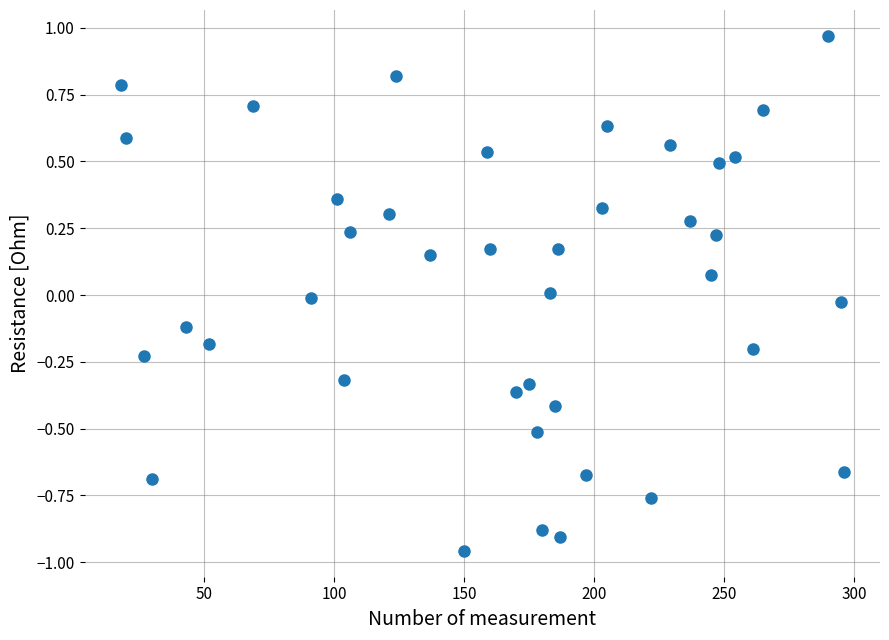

What is the range of X values (max minus min)?

278.0